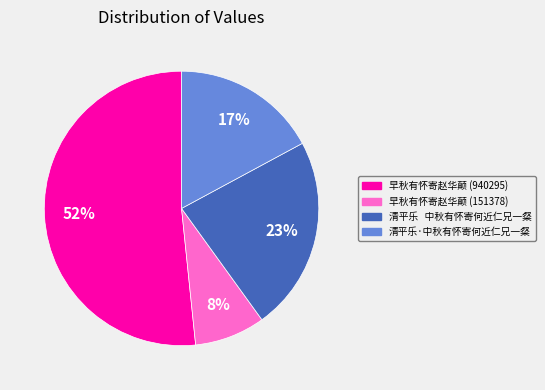

To the nearest percent, what is the difference between the 早秋有怀寄赵华颠 (151378) and 清平乐·中秋有怀寄何近仁兄一粲 slice percentages?

9%